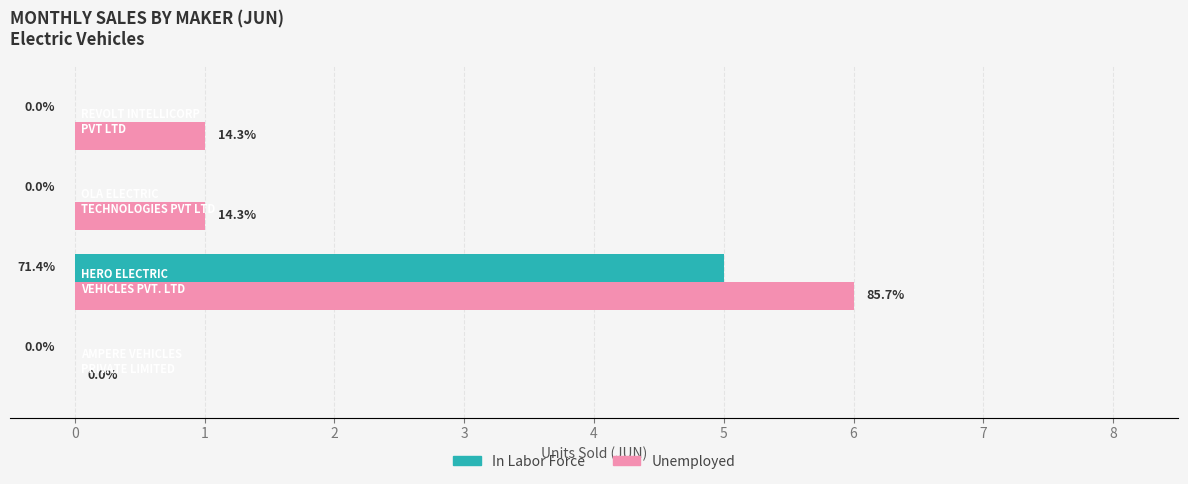

What is the sum of all In Labor Force values?

5